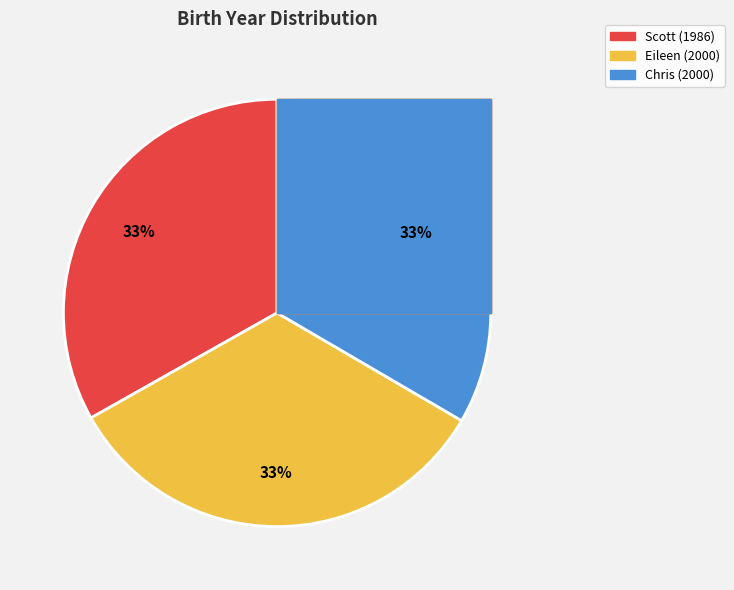

Is it true that Chris is 33% of the pie?

True